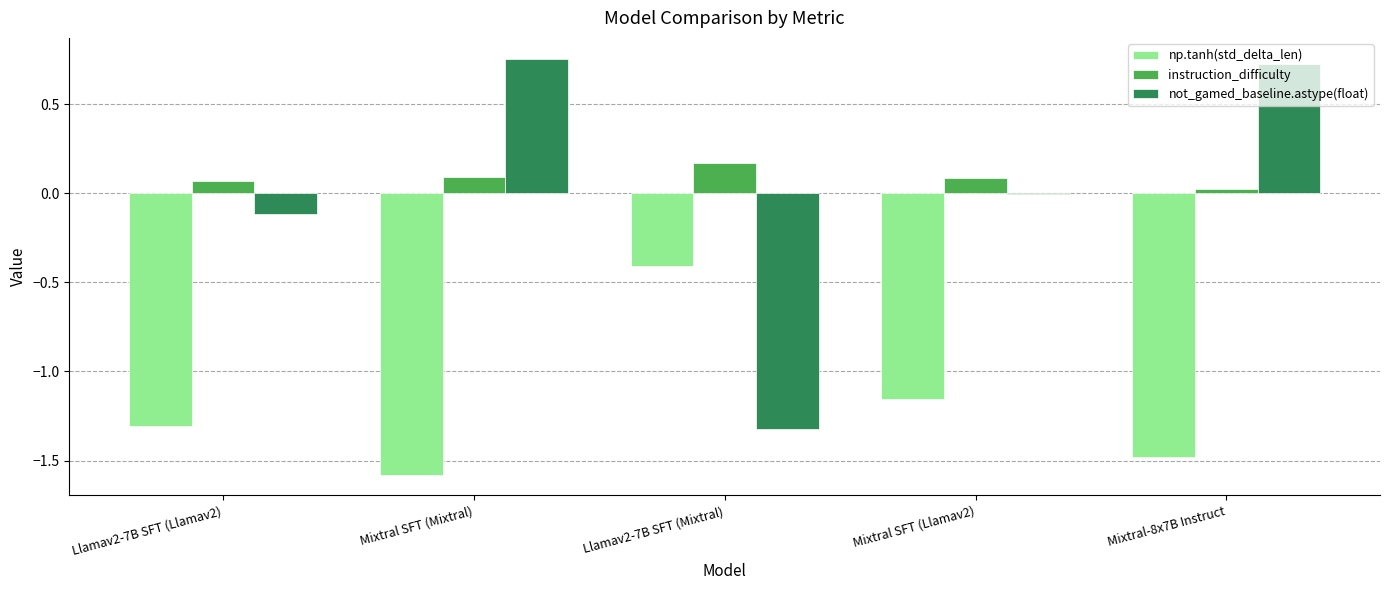

How many data points does each series have?

5